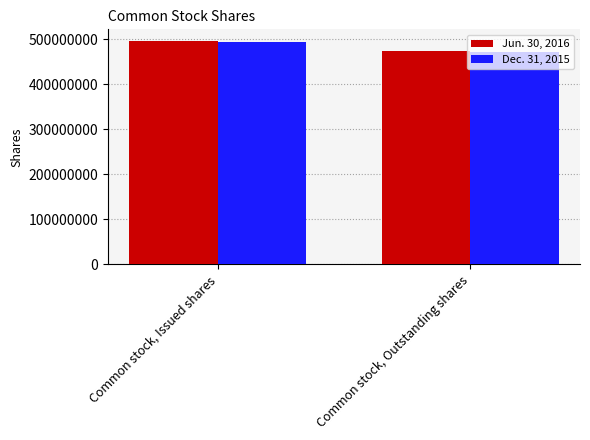

What is the average value of the Jun. 30, 2016 series?

485500000